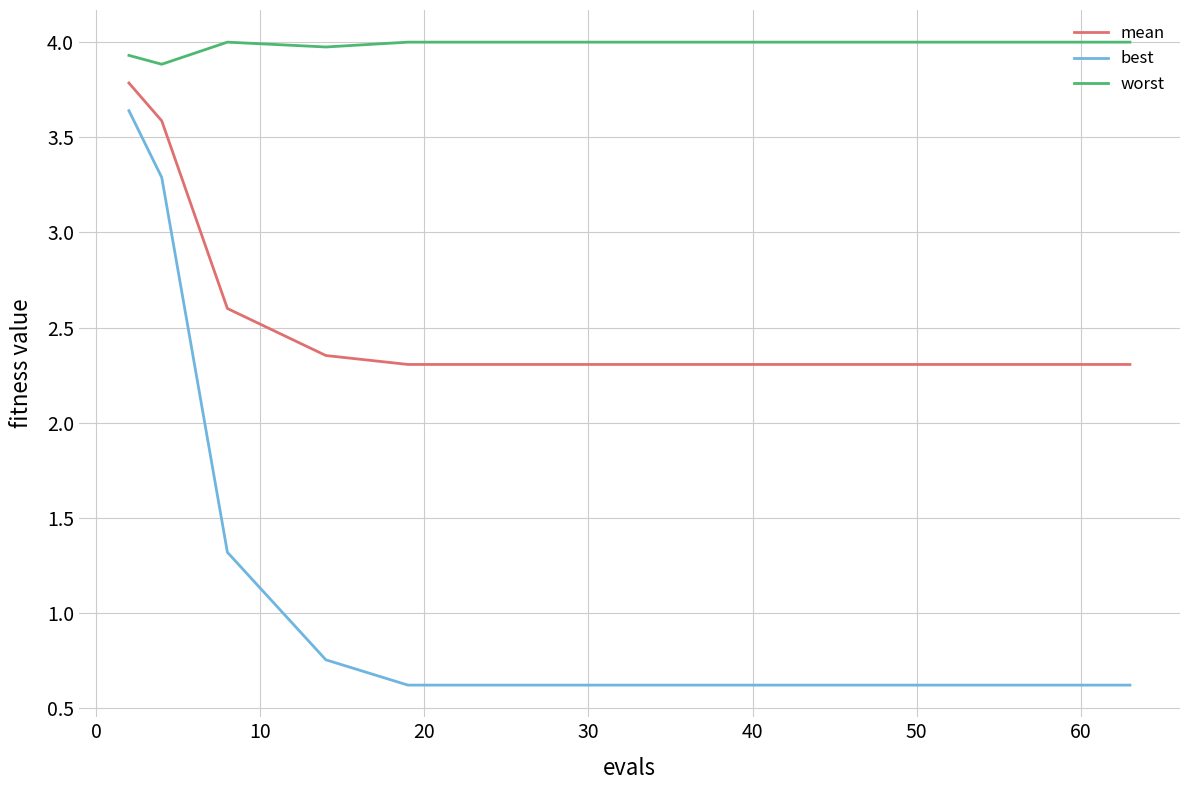

What is the maximum value shown in the chart?

4.0